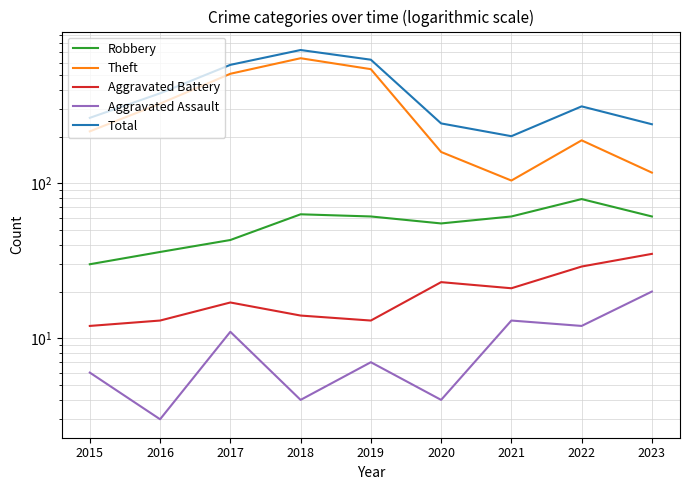

How many data points in Theft are above 216?

4